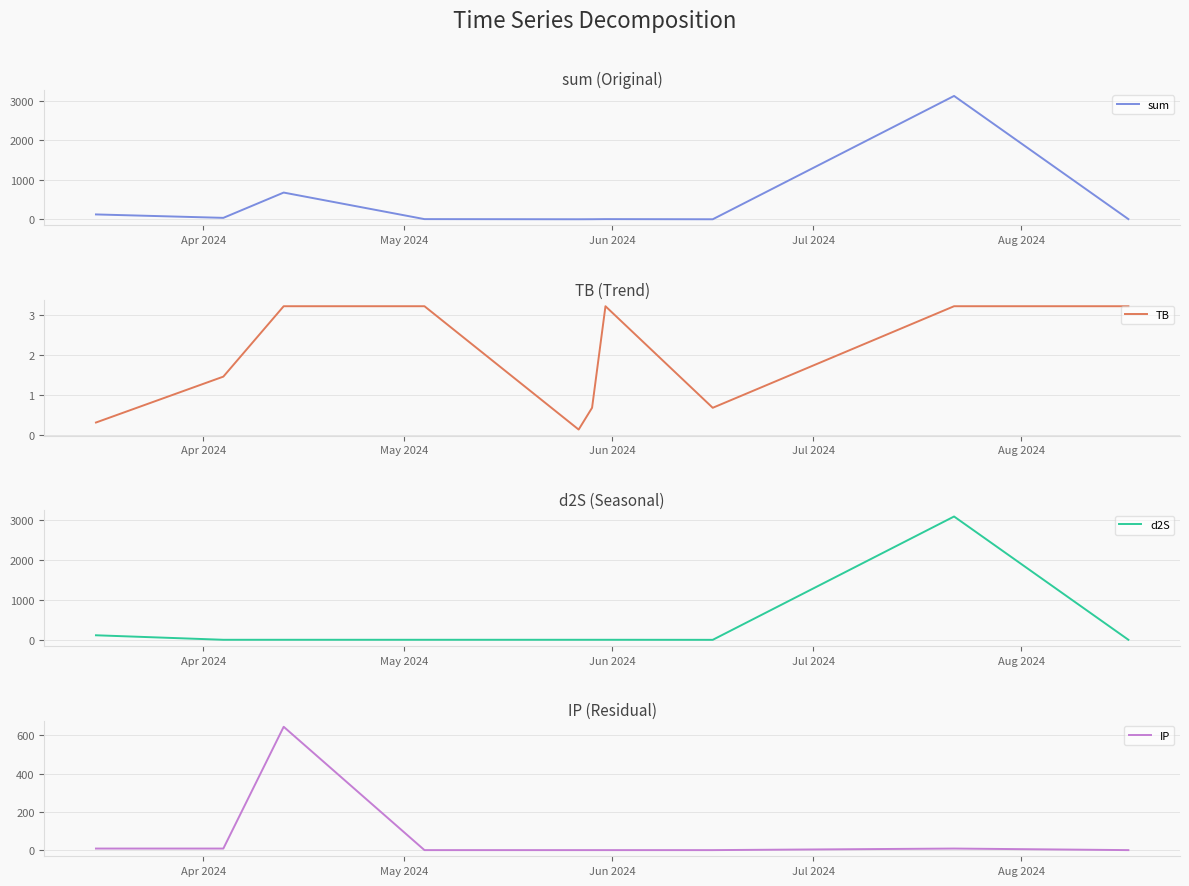

What is the highest value of the TB series?

3.2